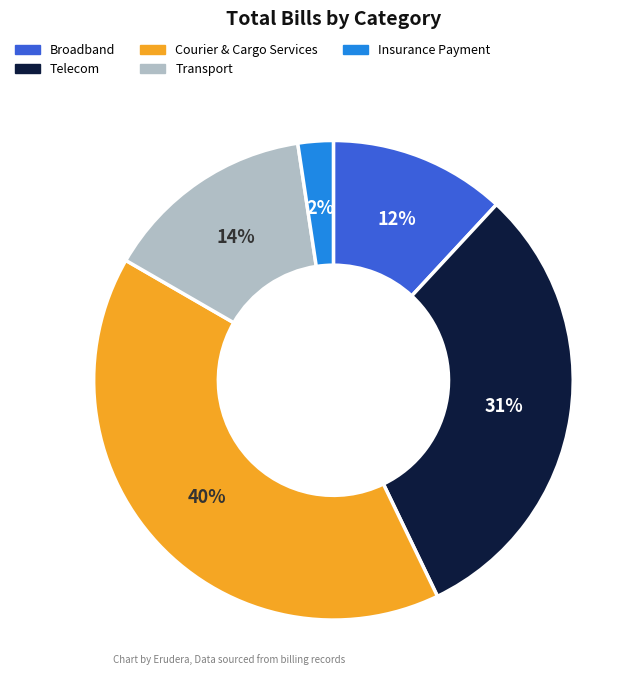

Combined, do Telecom and Transport account for over 50%?

No